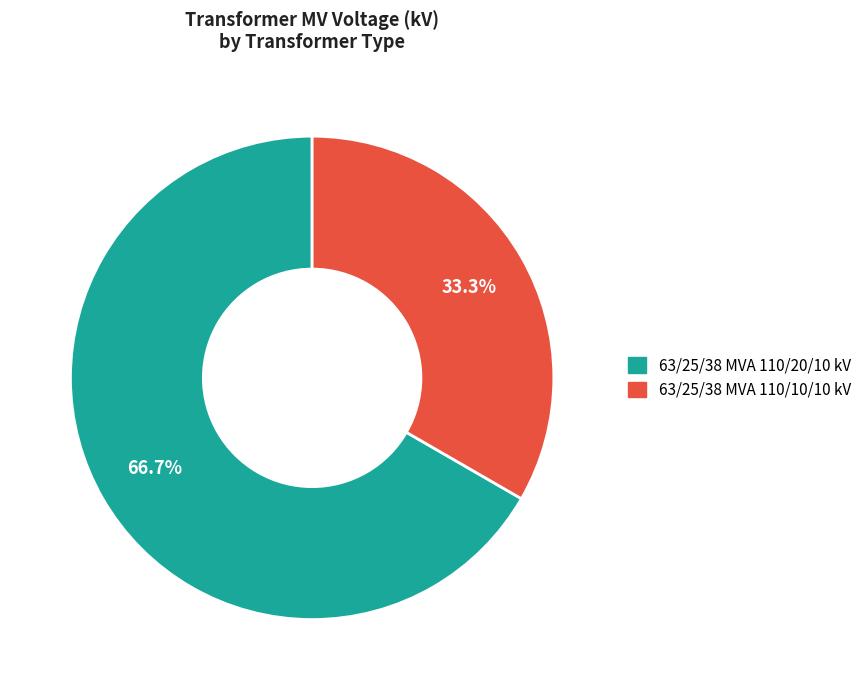

Is 63/25/38 MVA 110/20/10 kV the majority of the pie?

Yes